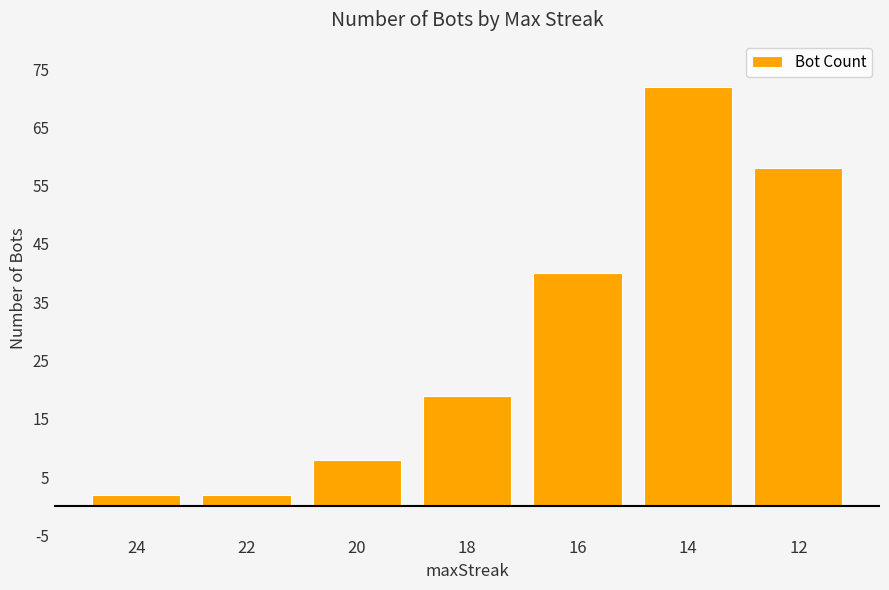

What is the difference between the maximum and minimum values?

70